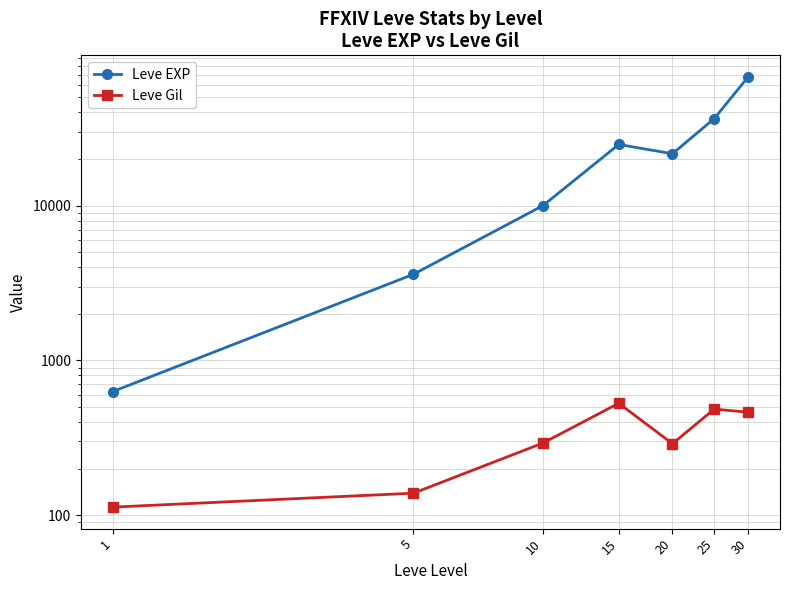

Reading left to right, list all the values displayed in this chart.

Leve EXP: 1=630	5=3600	10=9990	15=24790	20=21600	25=36390	30=67730
Leve Gil: 1=113	5=139	10=293	15=529	20=290	25=485	30=463